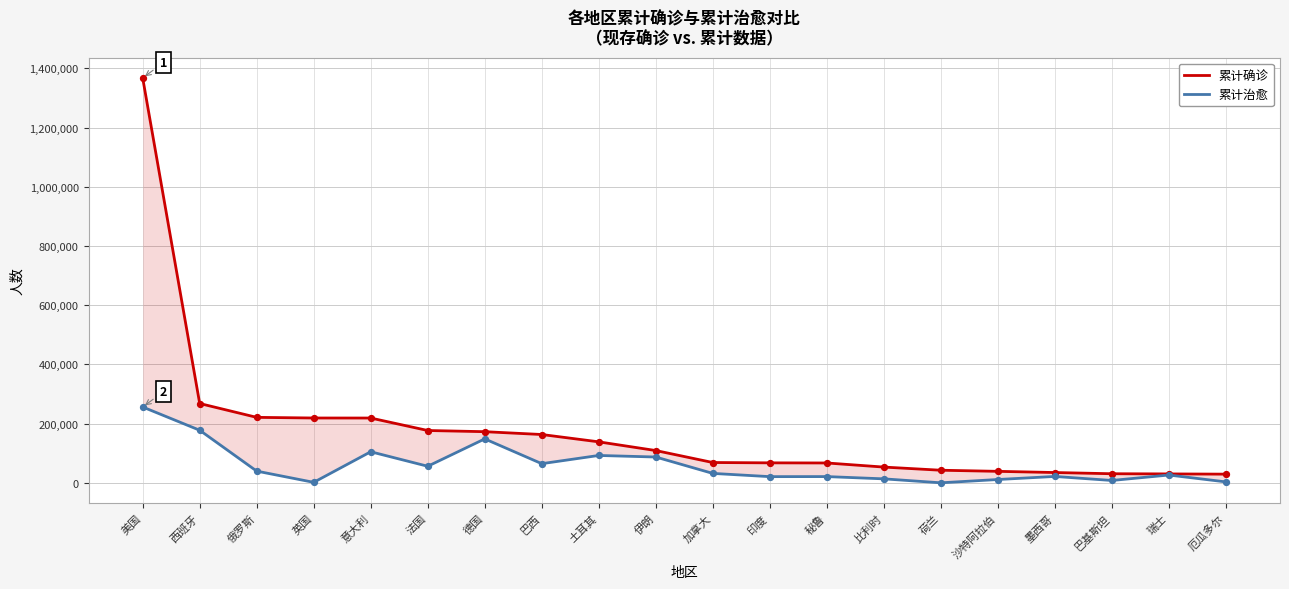

Is the value of 累计治愈 at 伊朗 greater than the value of 累计确诊 at 瑞士?

Yes